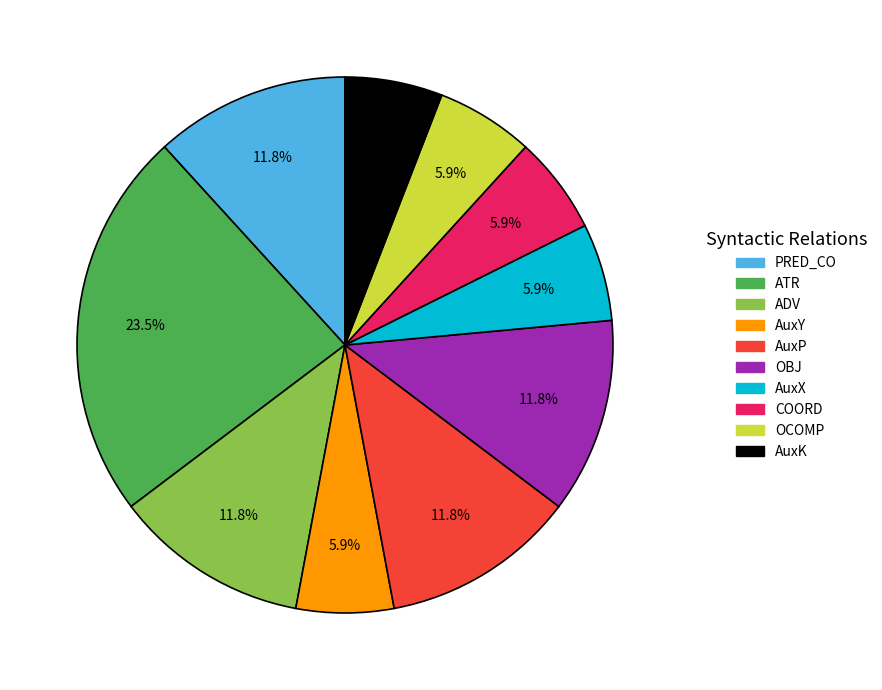

To the nearest percent, what is the combined percentage of AuxP and OBJ?

24%